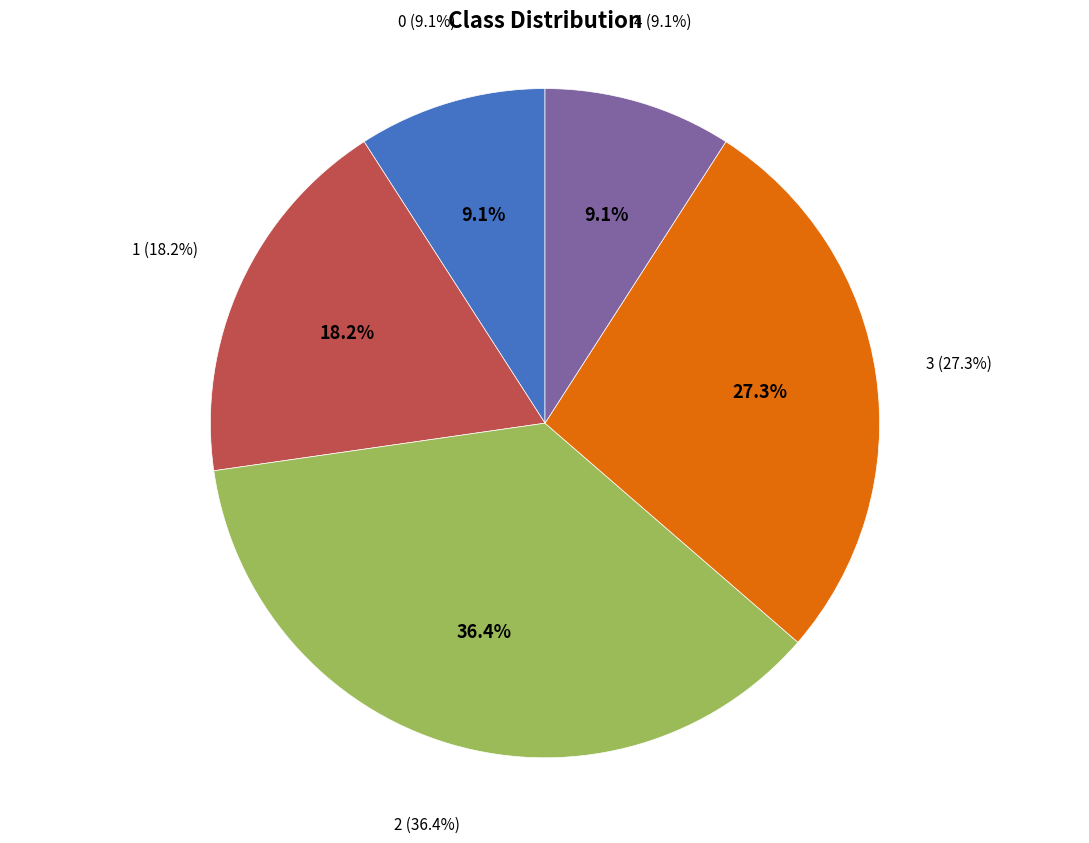

Do 9 and 0 together represent more than half of the pie?

No